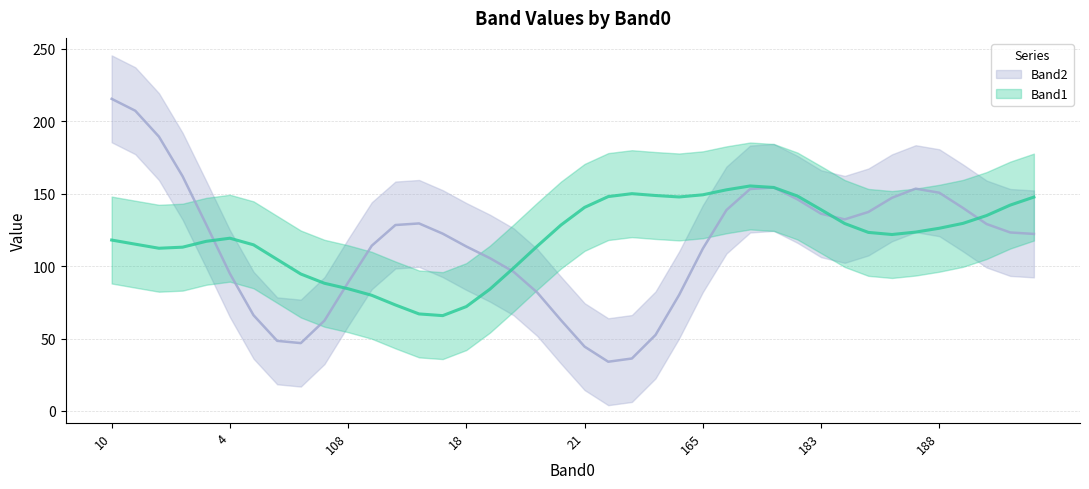

Is it true that Band1 equals 119 at 64?

True